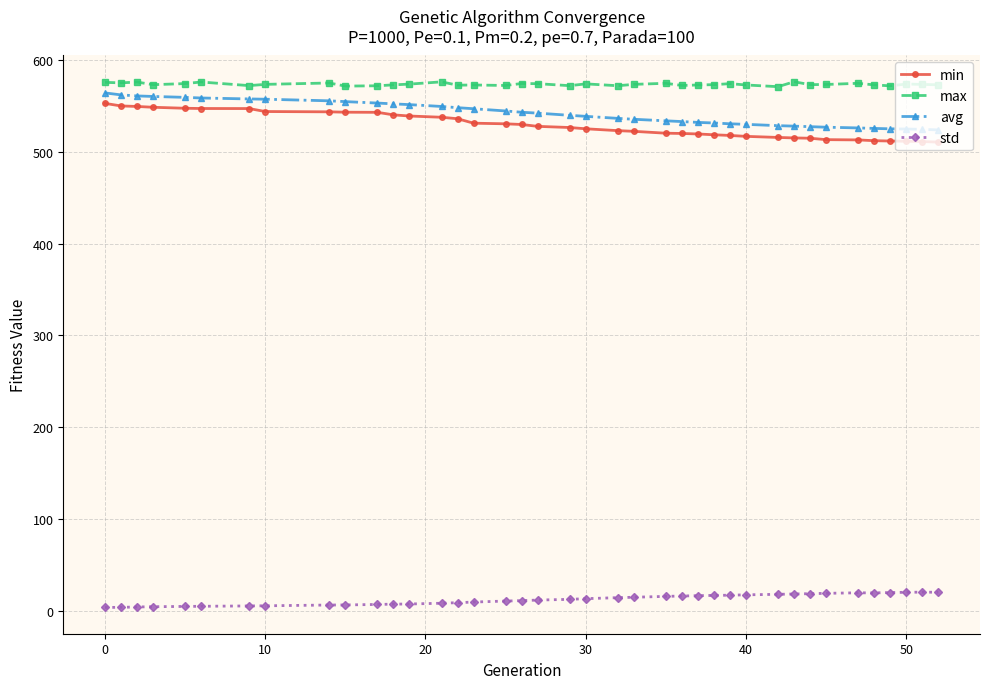

True or false: min and max cross at least once.

False